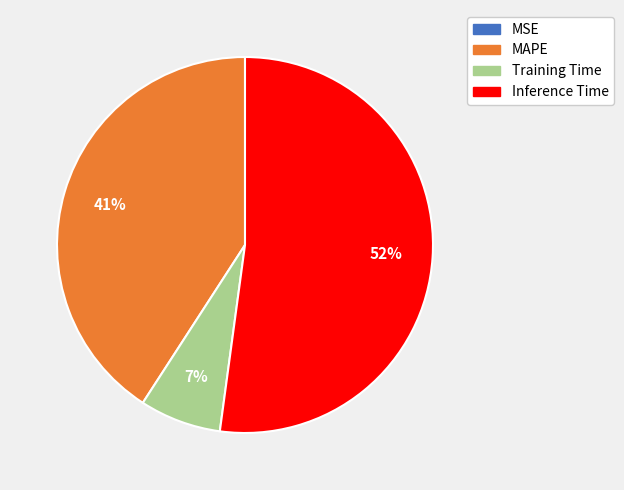

Which has a higher value, Inference Time or MAPE?

Inference Time